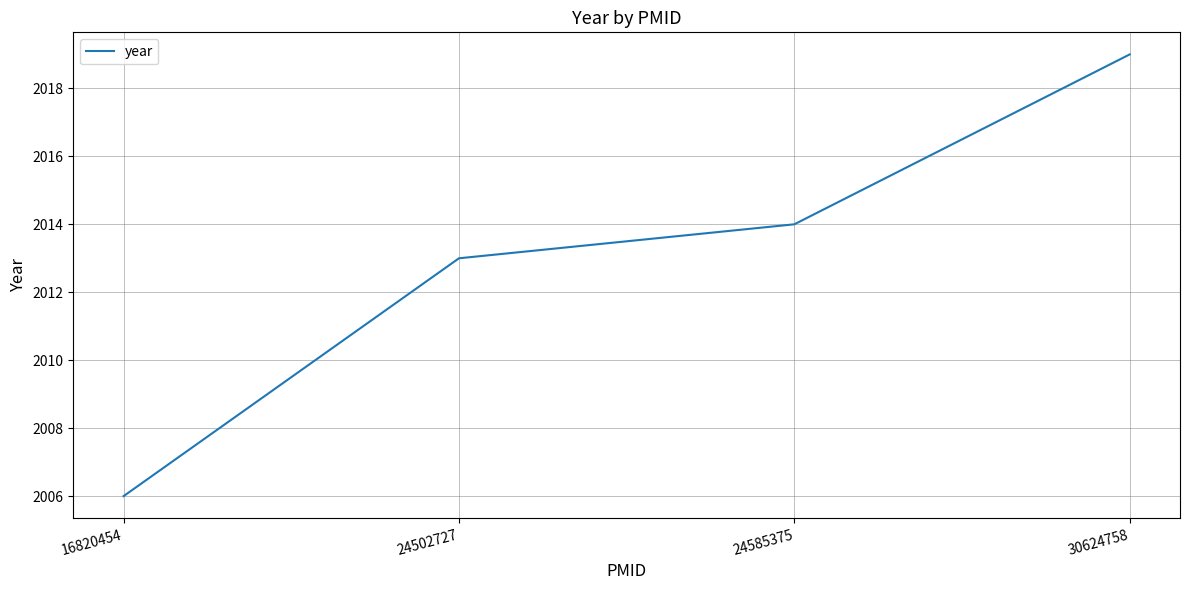

What is the change in value from 16820454 to 30624758?

+13